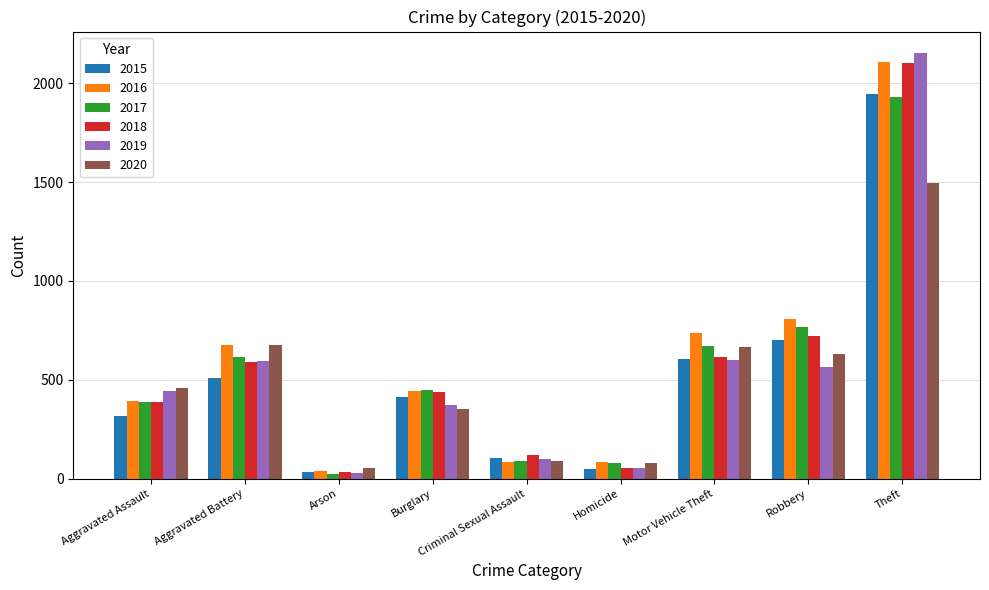

What is the maximum value for 2017?

1933